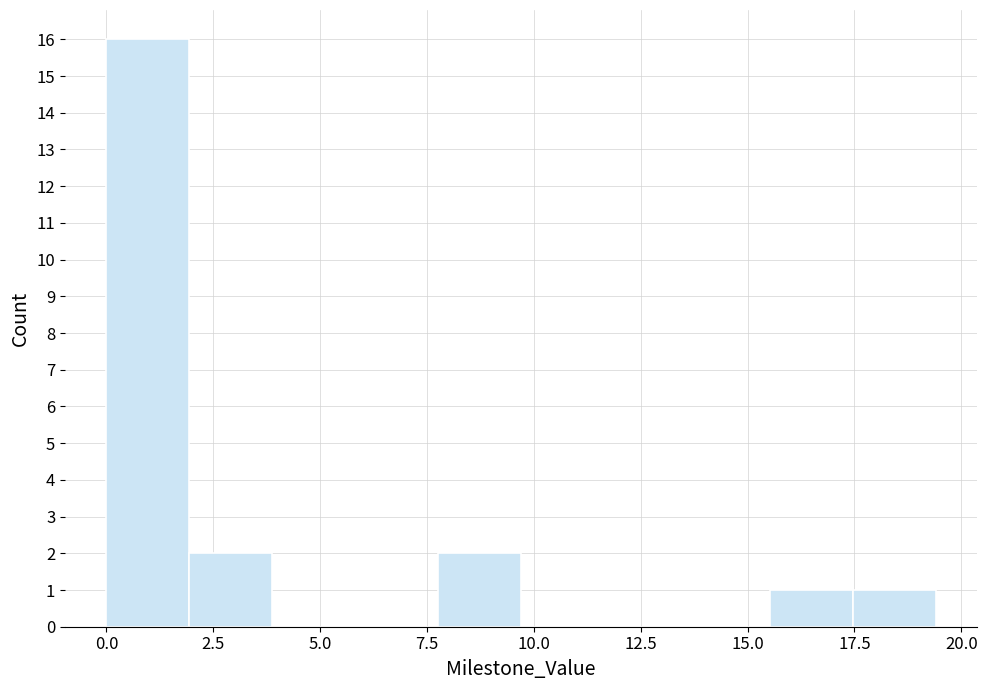

Read against the x-axis, roughly where is the centre of the tallest bar?

1.0